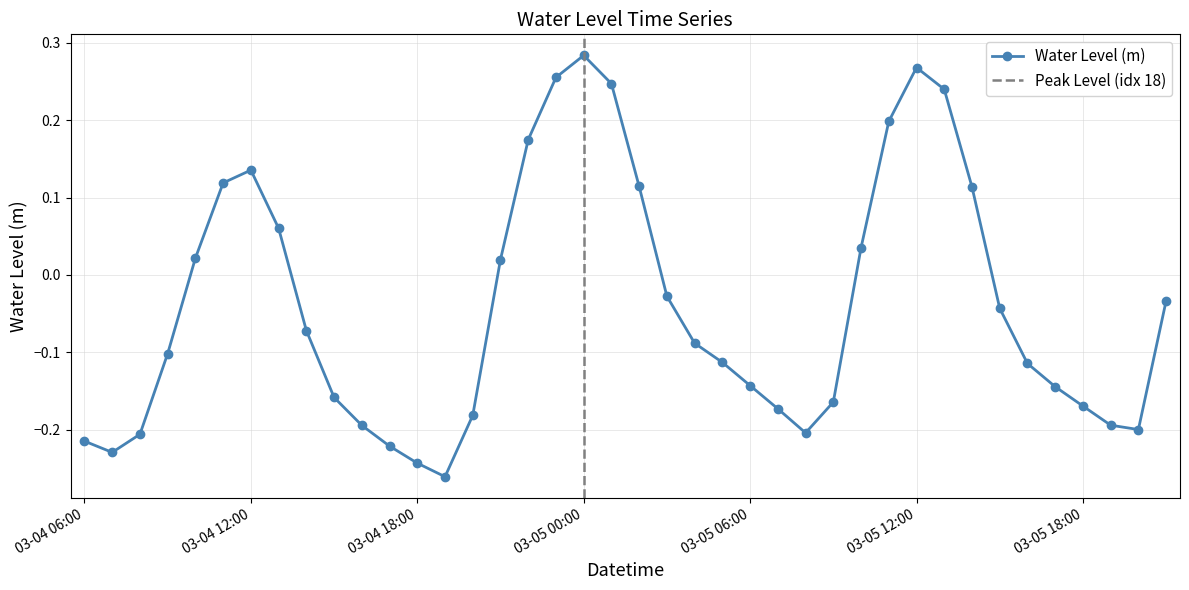

What is the value of the 17th point from the left?

0.2